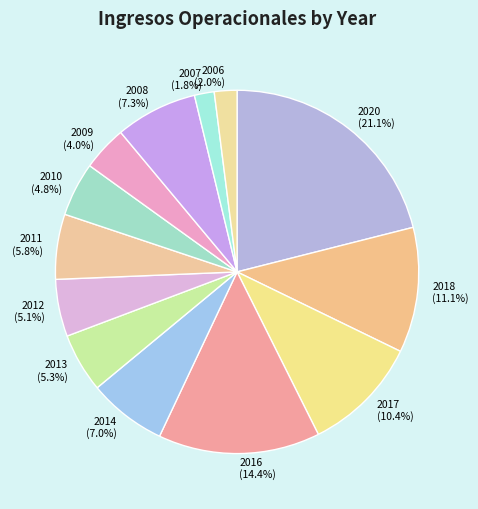

Approximately how many times larger is the value at 2008 compared to 2007?

4.1